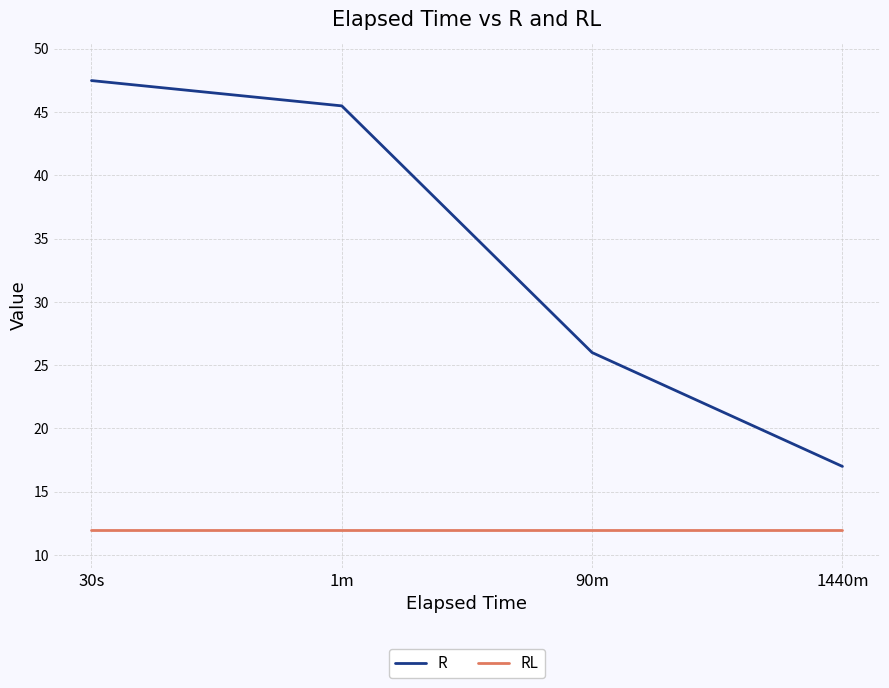

What is the sum of the RL values at 30s and 1440m?

24.0